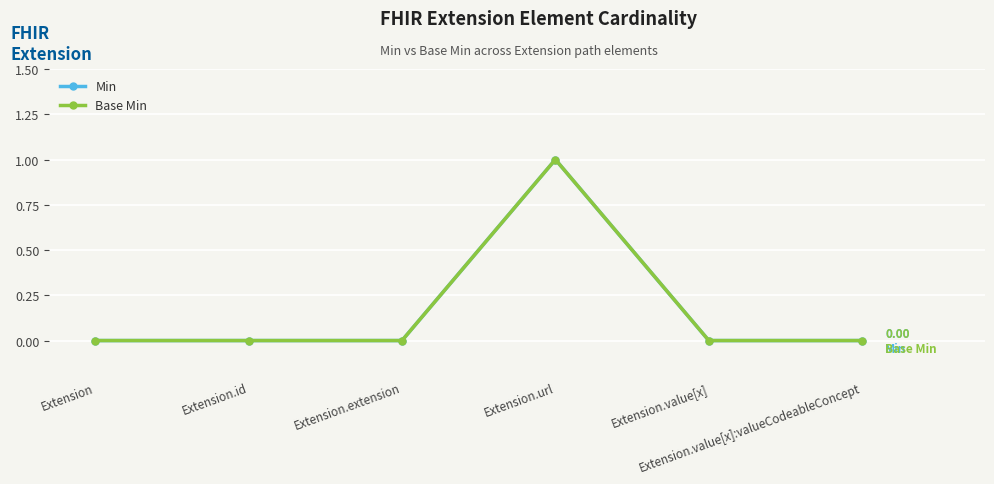

Does the chart have visible grid lines?

Yes